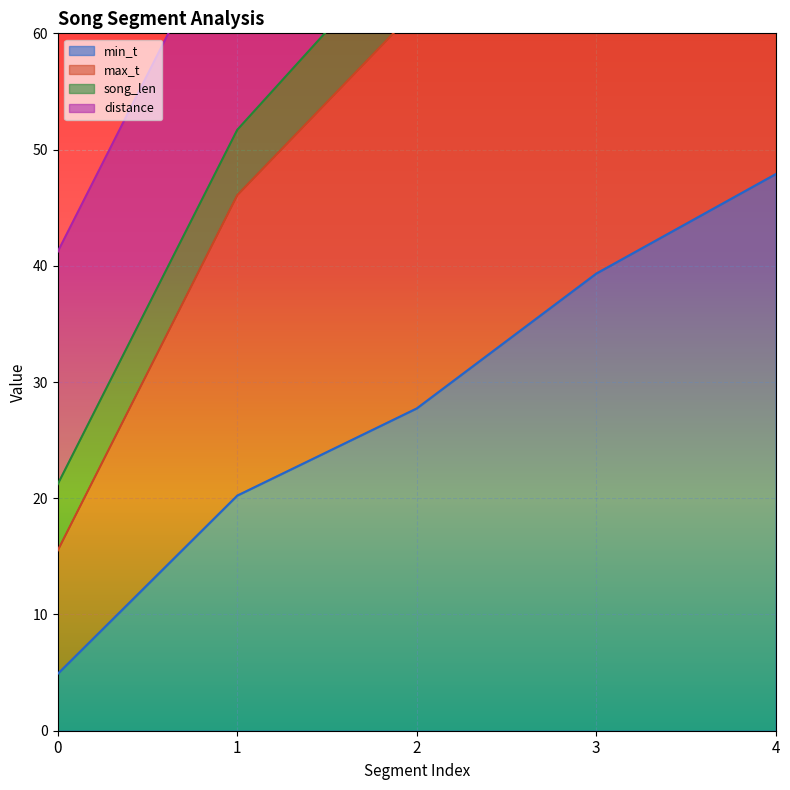

True or false: min_t and max_t intersect in this chart.

False